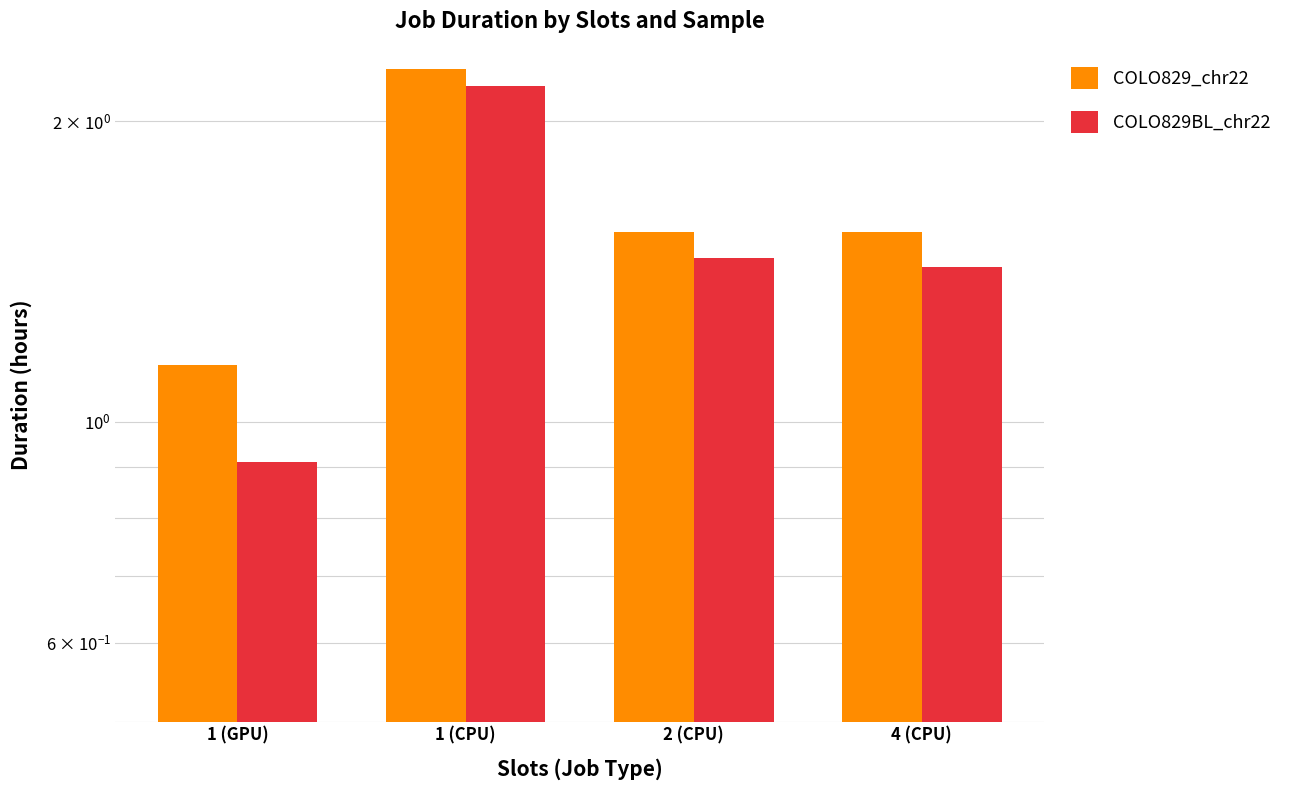

What is the lowest value of the COLO829BL_chr22 series?

0.9